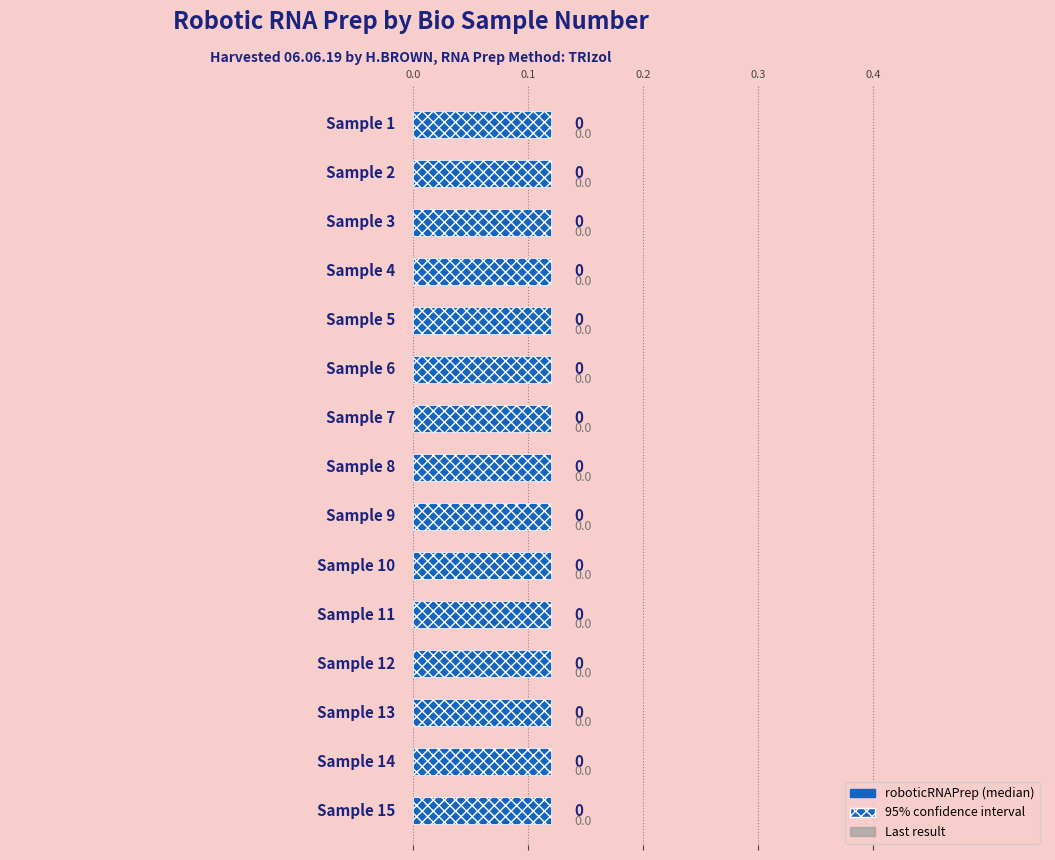

How many series are shown in this chart?

2